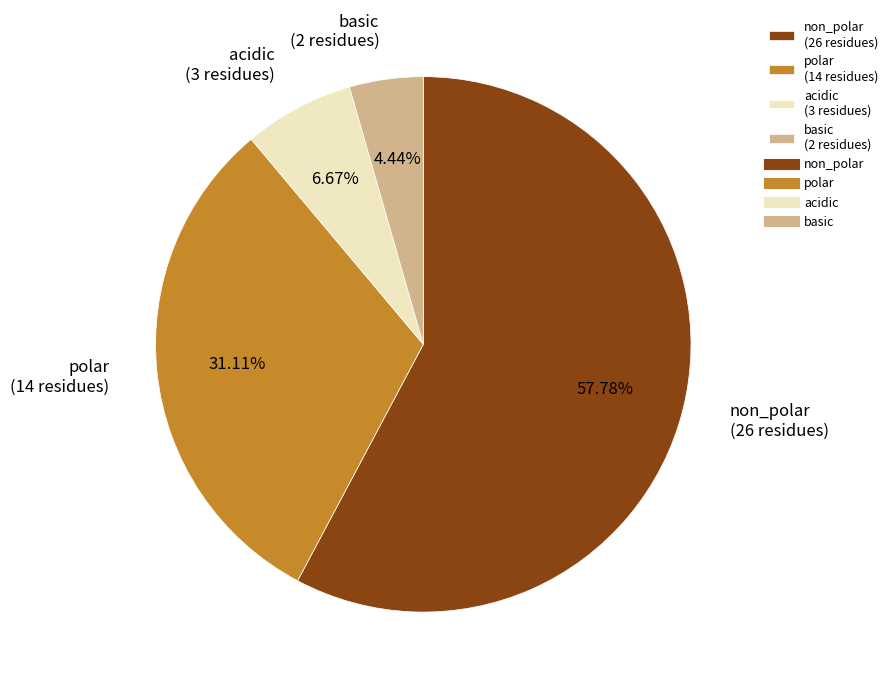

Rank the categories by value from lowest to highest.

basic, acidic, polar, non_polar